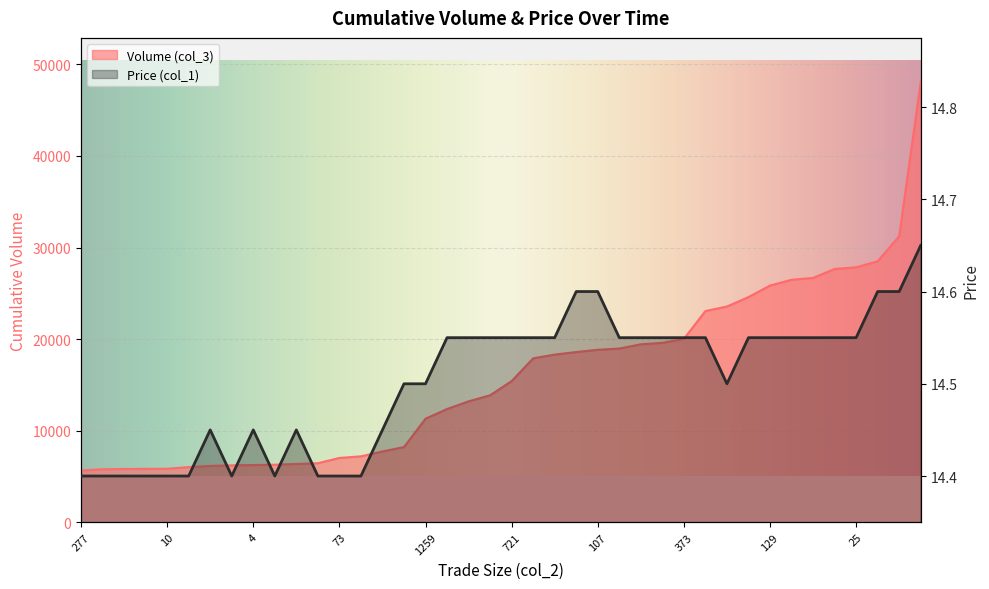

True or false: Price (col_1) and Volume (col_3) cross at least once.

False